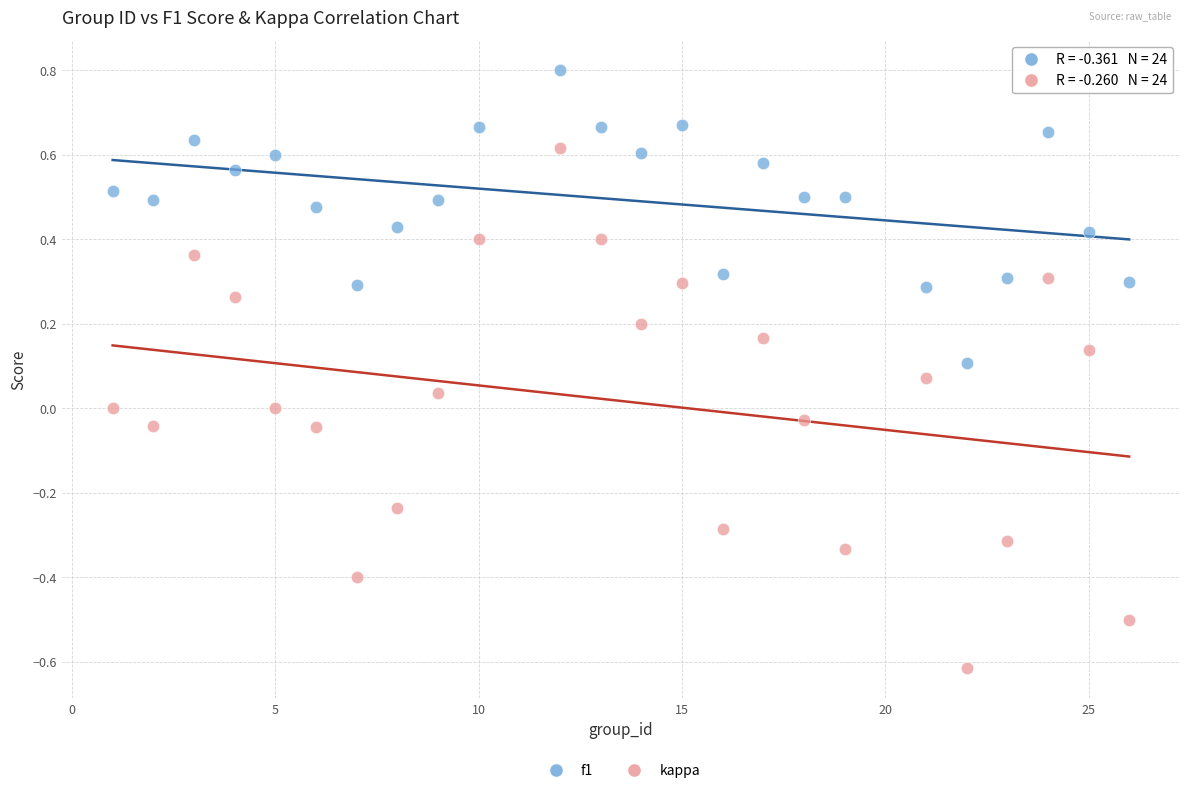

What are all the series names shown in the legend?

f1, kappa